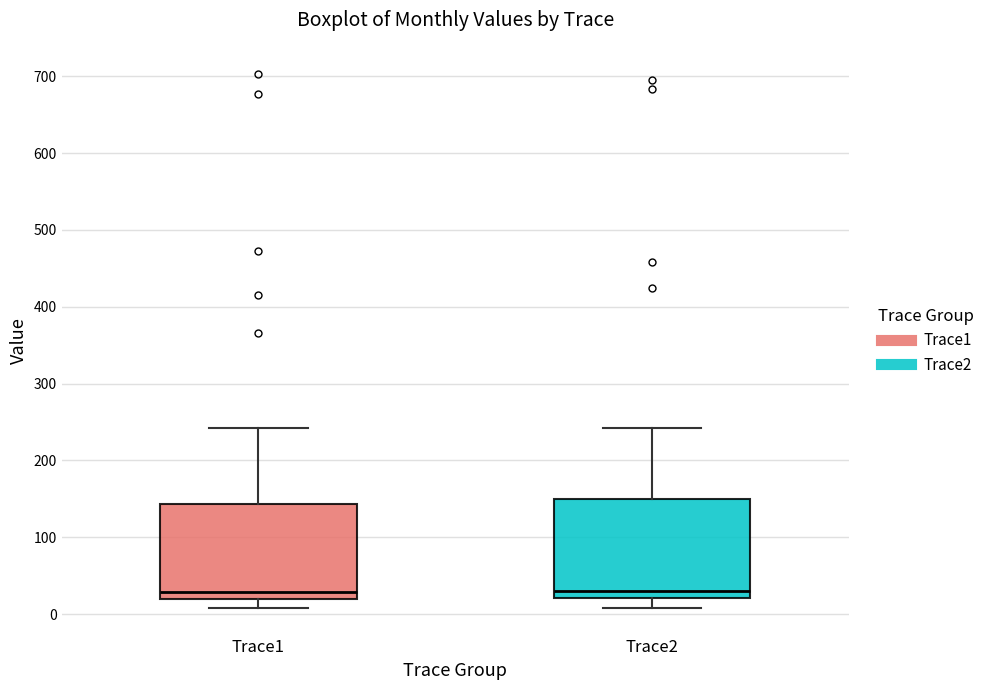

Reading left to right, transcribe this box plot: for each box, give where its median line is, the range the box spans, and where its two whiskers end, as read against the y-axis. The values are not printed on the chart, so give them approximately, as read against the axis.

Trace1: median 30, box 20 to 140, whiskers 10 to 240
Trace2: median 30, box 20 to 150, whiskers 10 to 240